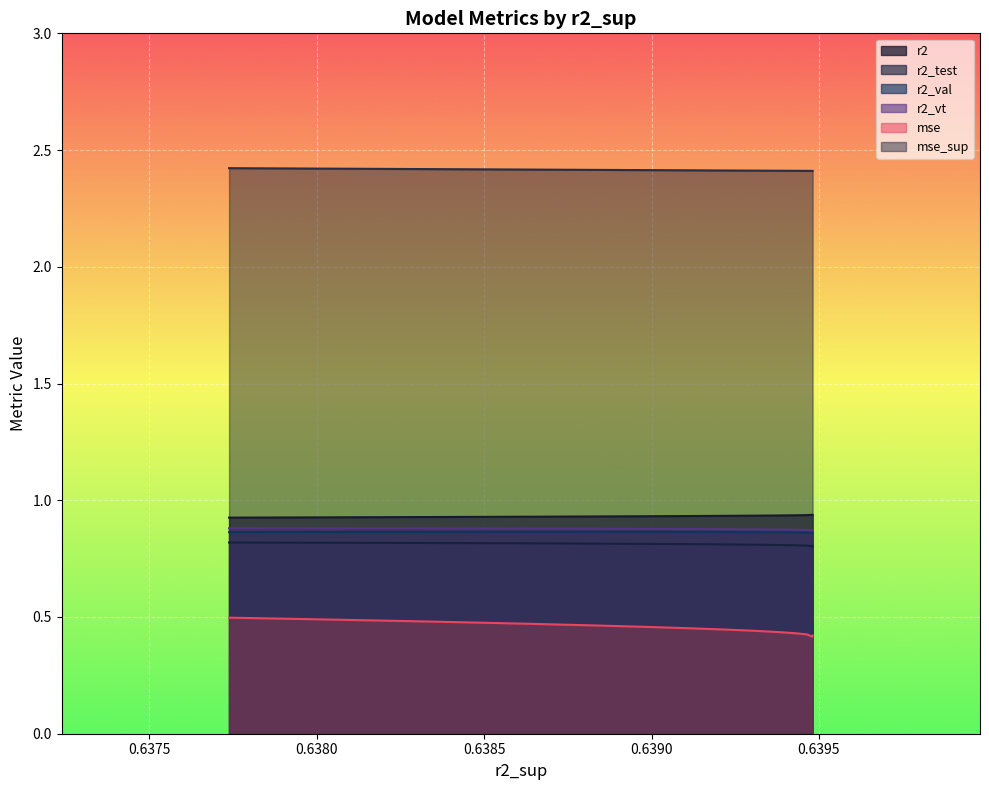

What is the average value of the r2_vt series?

0.9